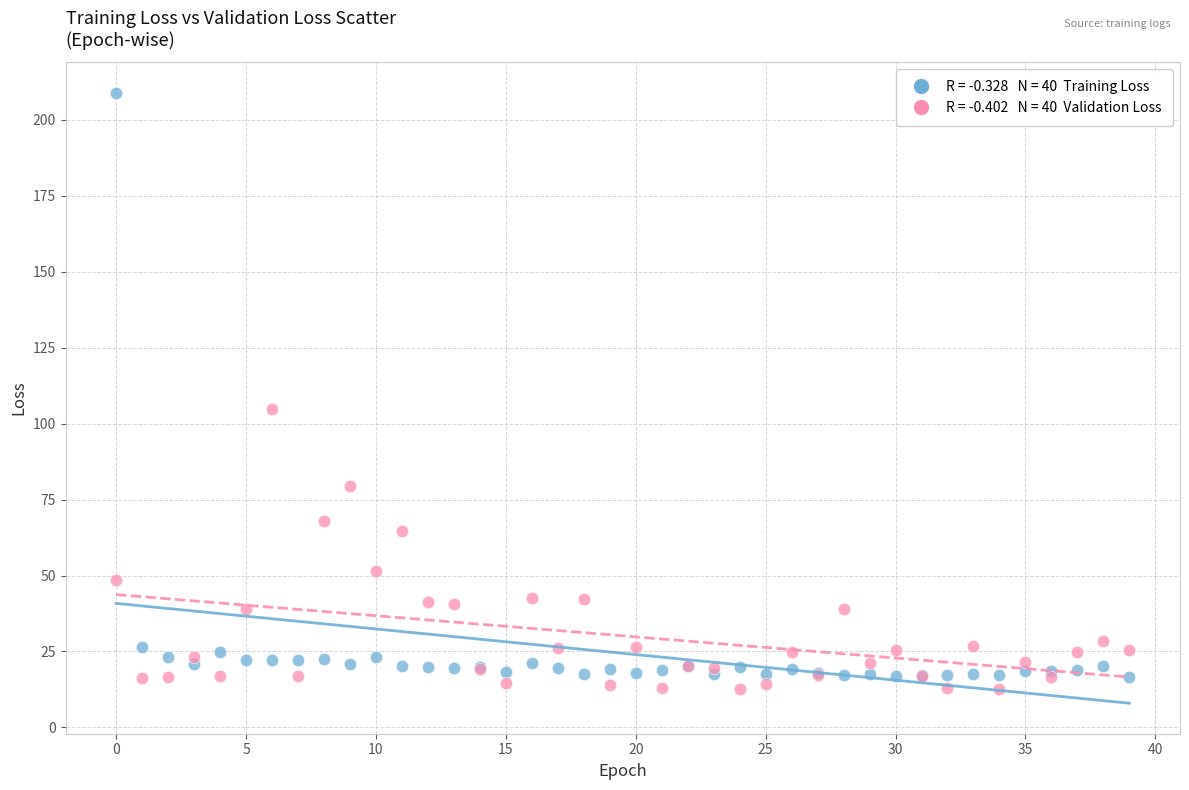

Across all series, what Y value is closest to 110?

104.8